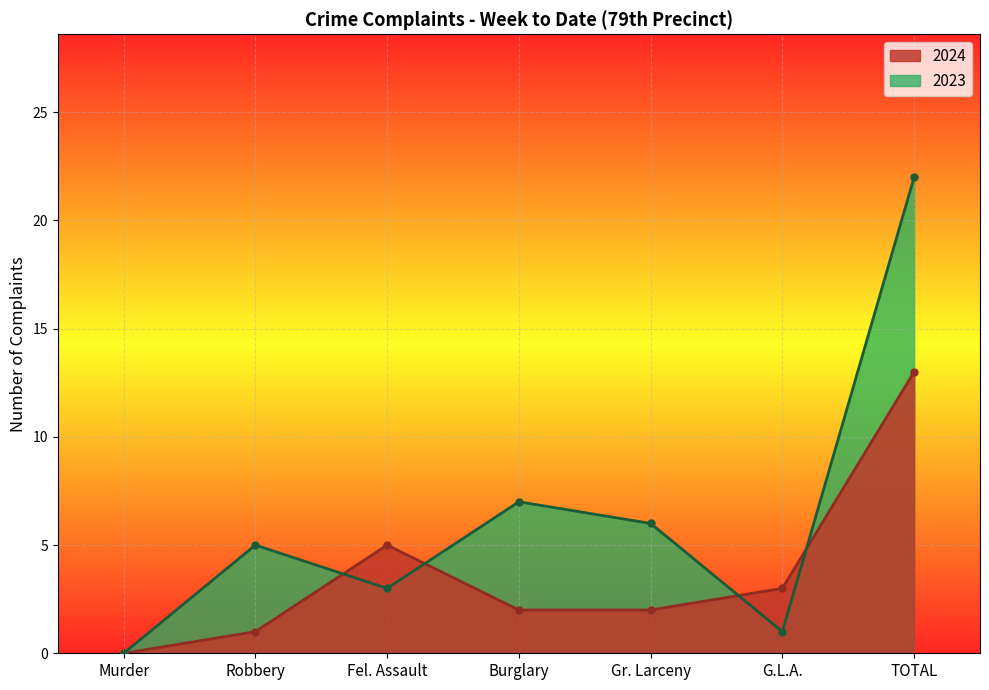

Is it true that 2023 equals 9 at TOTAL?

False